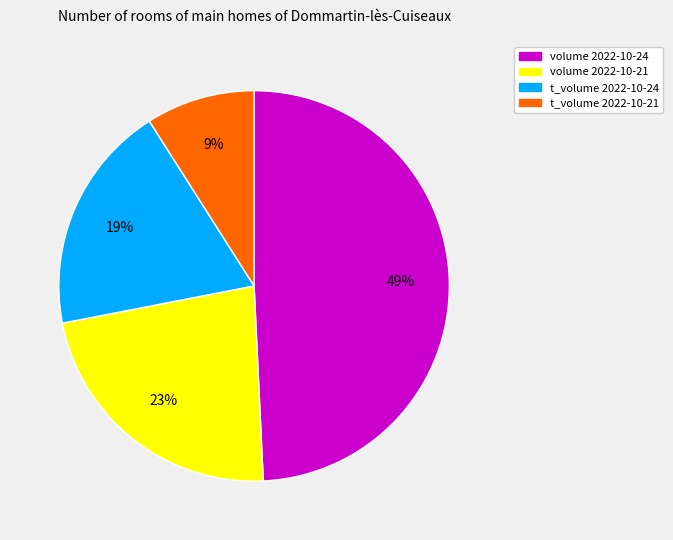

Does any single category account for the majority?

No